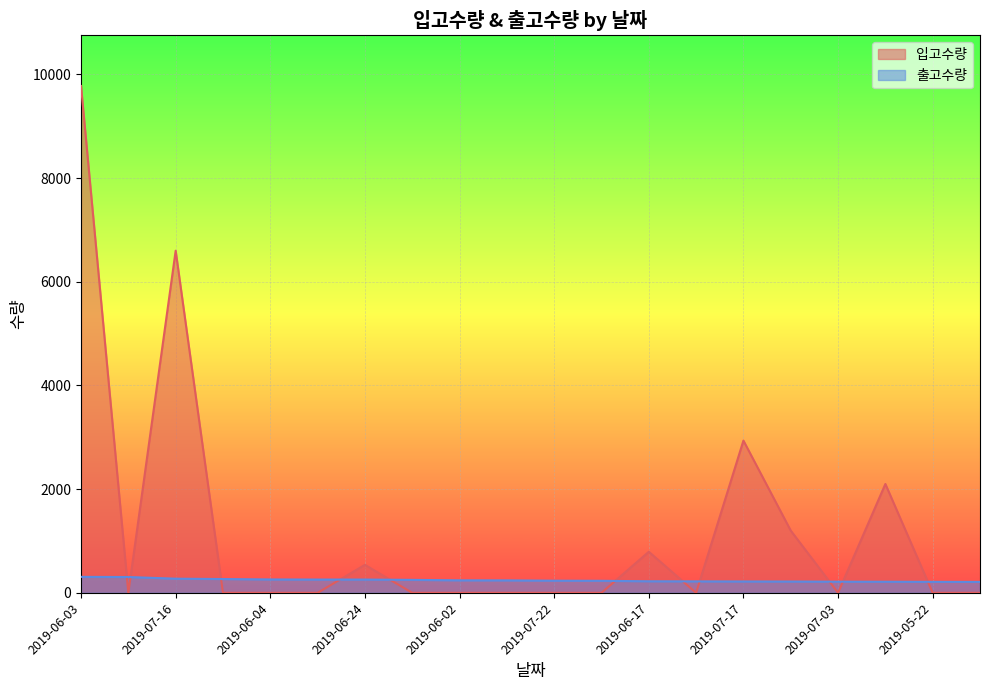

True or false: 입고수량 and 출고수량 cross at least once.

True